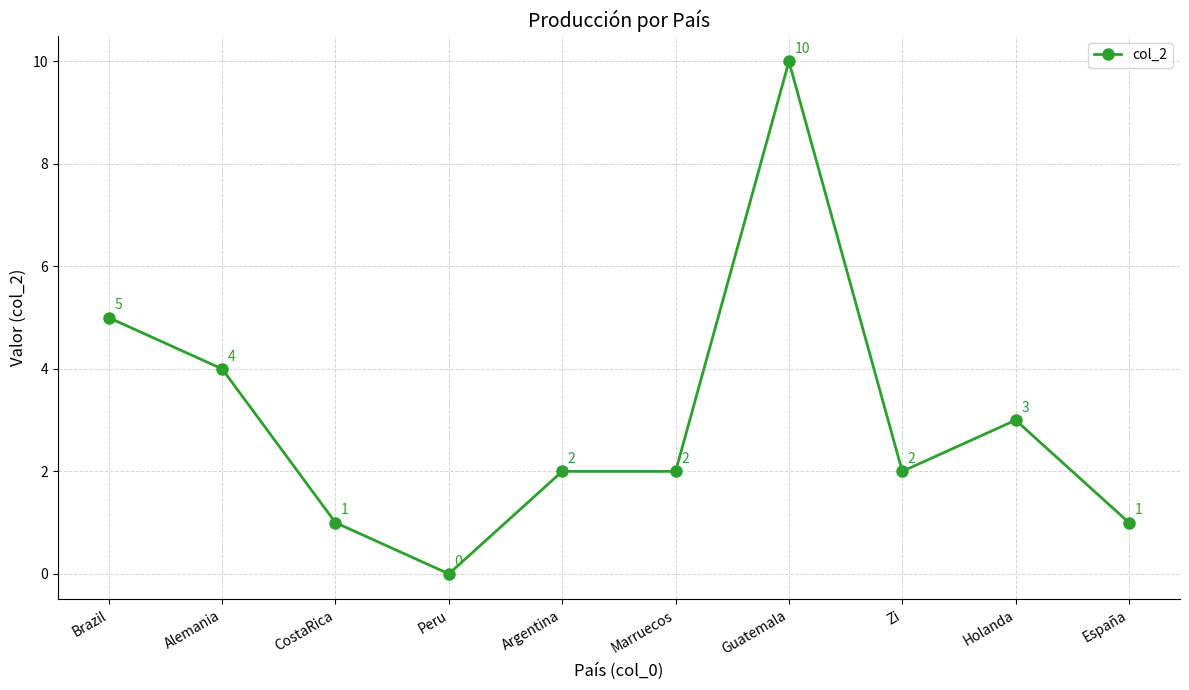

What is the value of the 5th point from the left?

2